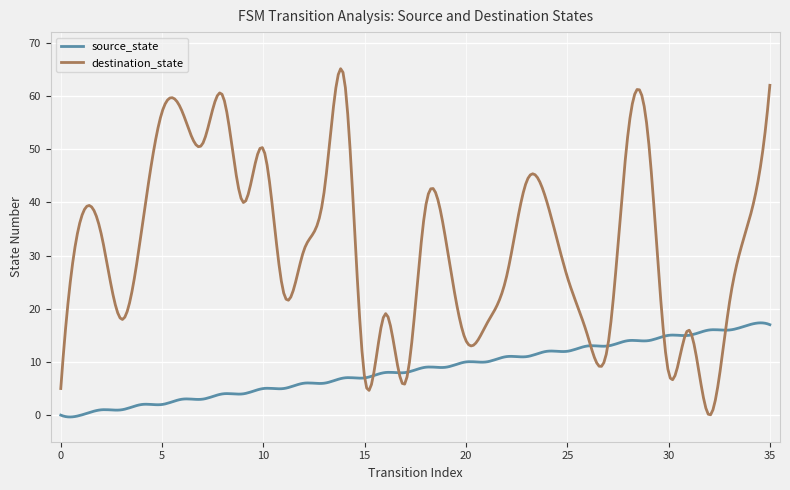

Which series has the widest spread of values?

destination_state